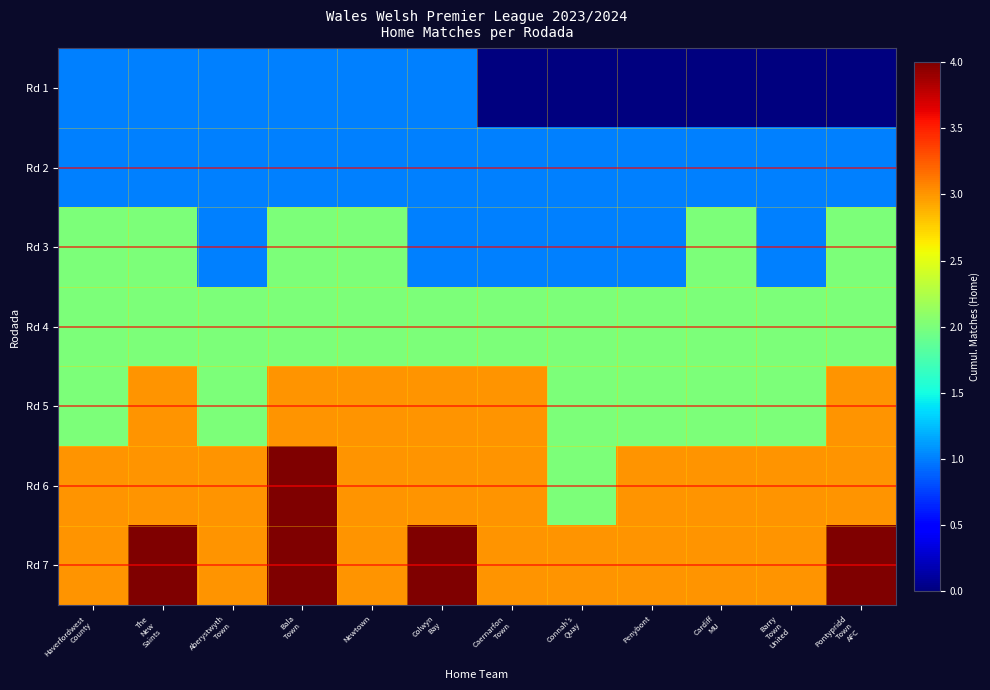

What is the total value across all series at Colwyn
Bay?

15